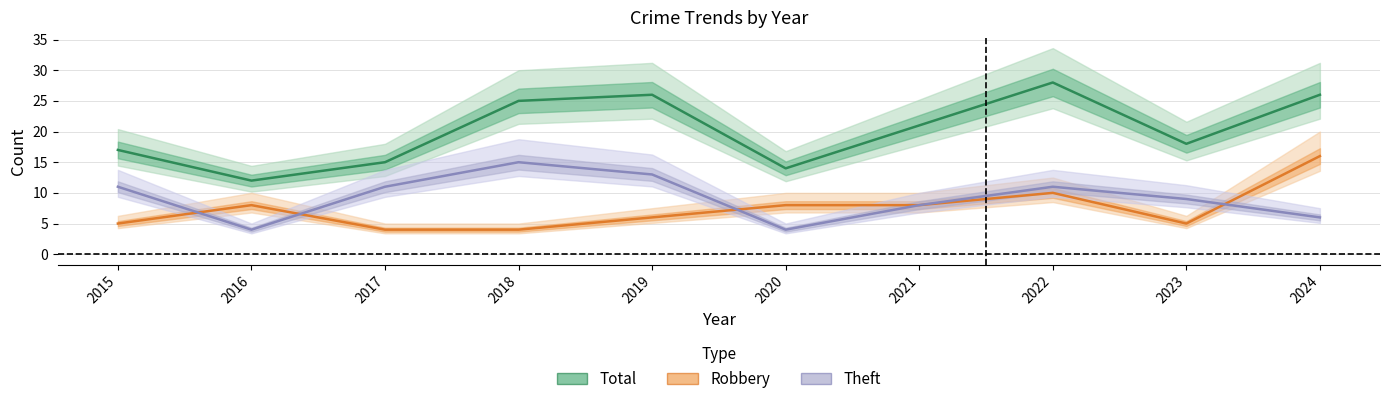

At which category does the chart reach its peak across all series?

2022